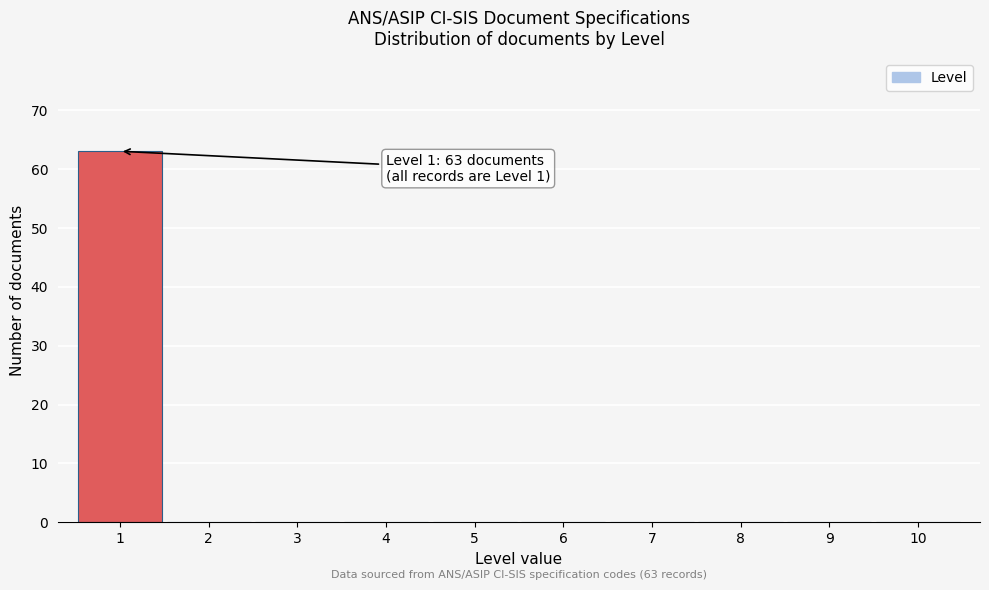

Over which range of the x-axis is the bar tallest?

0.5 to 1.5